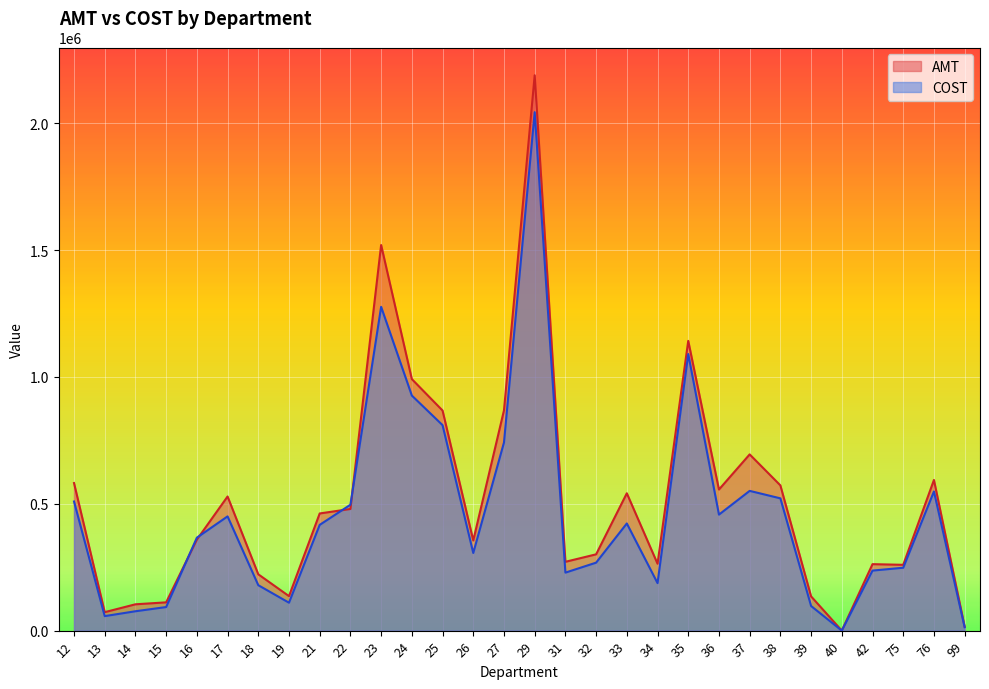

Does the chart display data point markers on the line(s)?

No